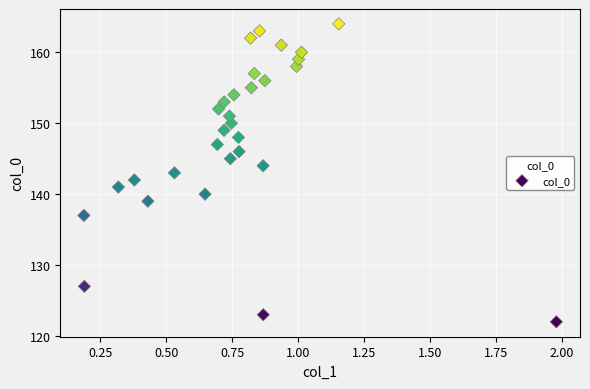

What is the range of Y values (max minus min)?

42